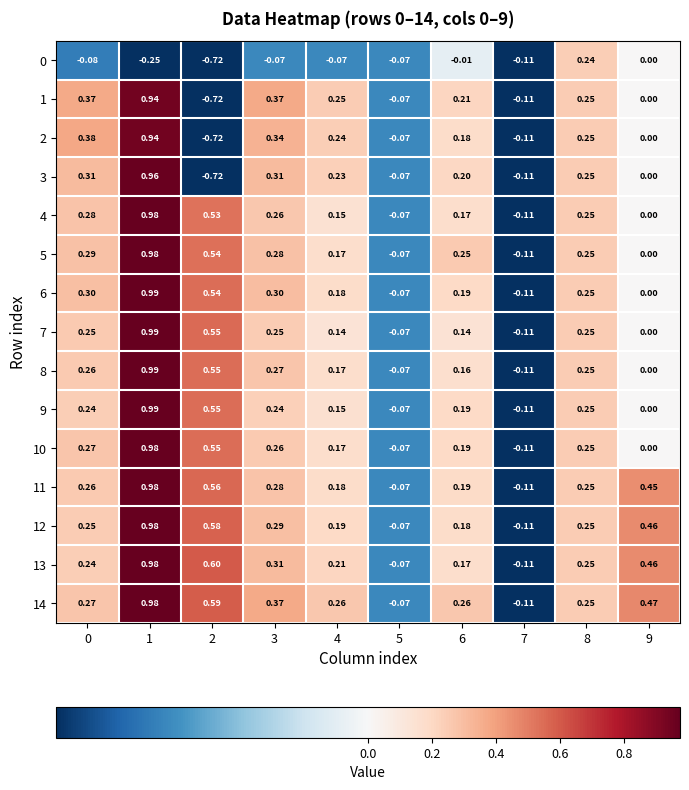

Is the value of 2 at 3 greater than the value of 0 at 4?

Yes